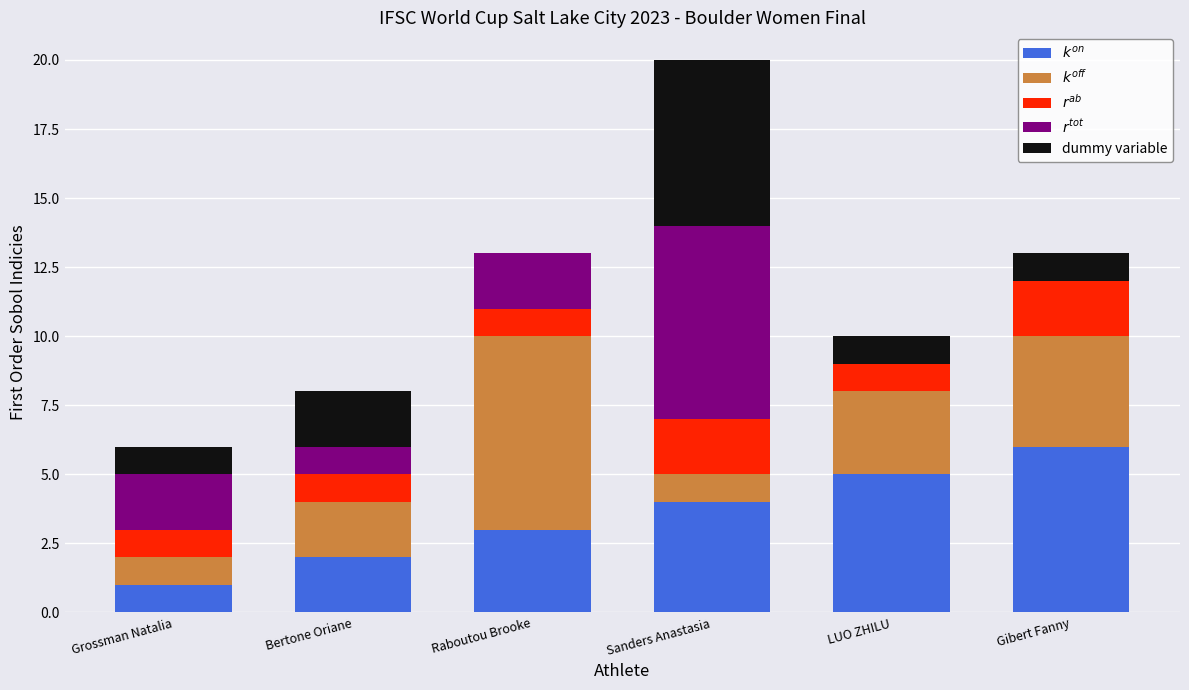

At which category is the sum across all series the highest?

Sanders Anastasia